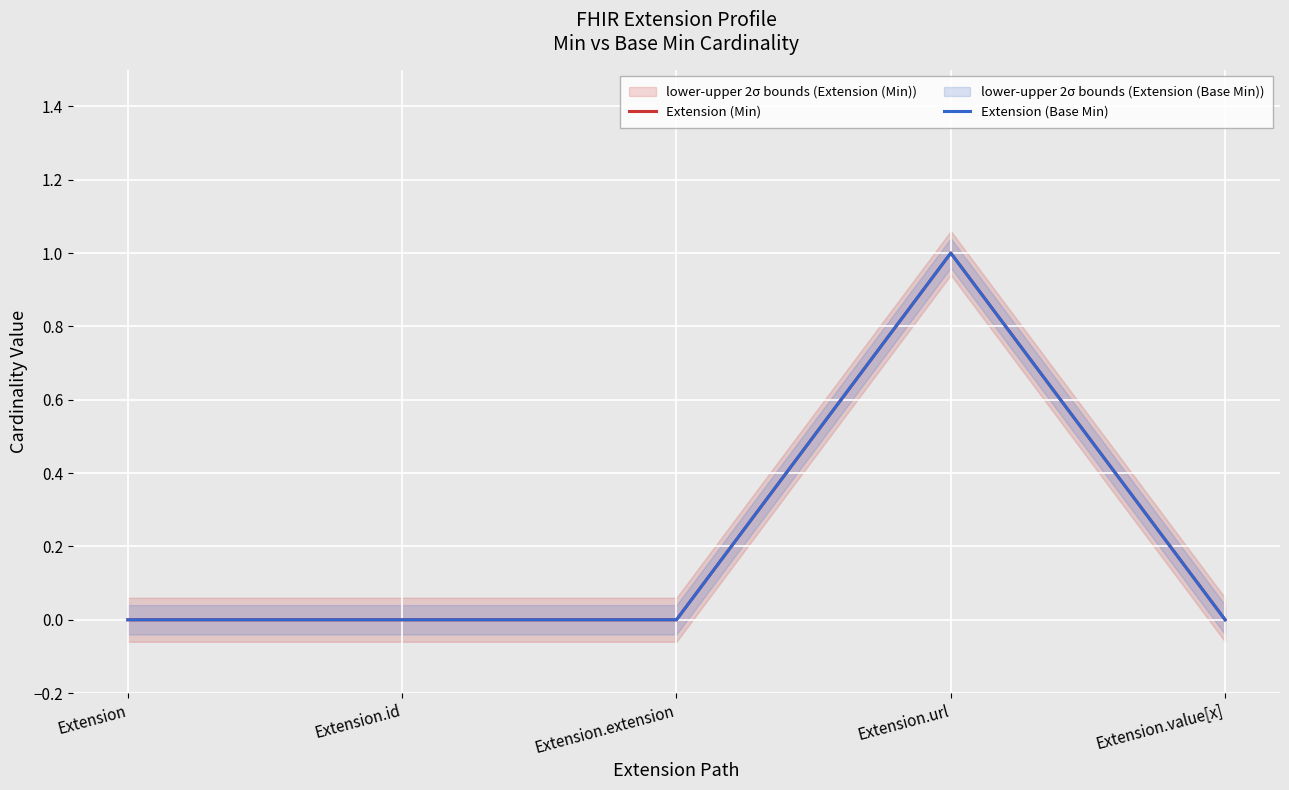

True or false: Extension (Base Min) and Extension (Min) intersect in this chart.

False